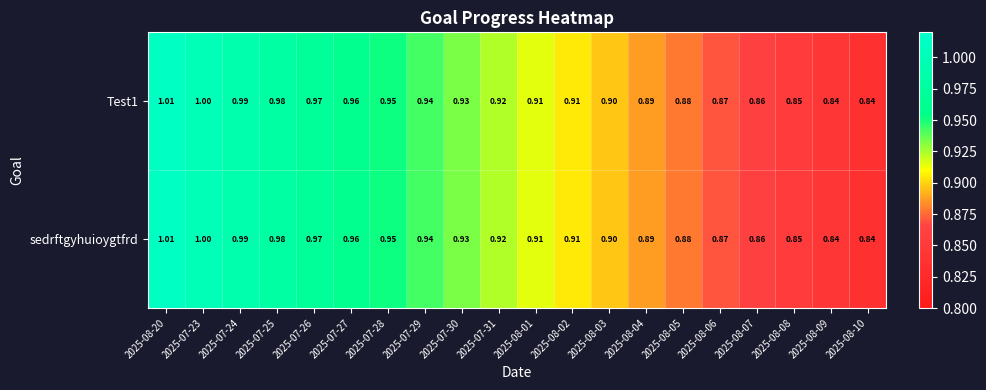

At which category is the sum across all series the highest?

2025-08-20